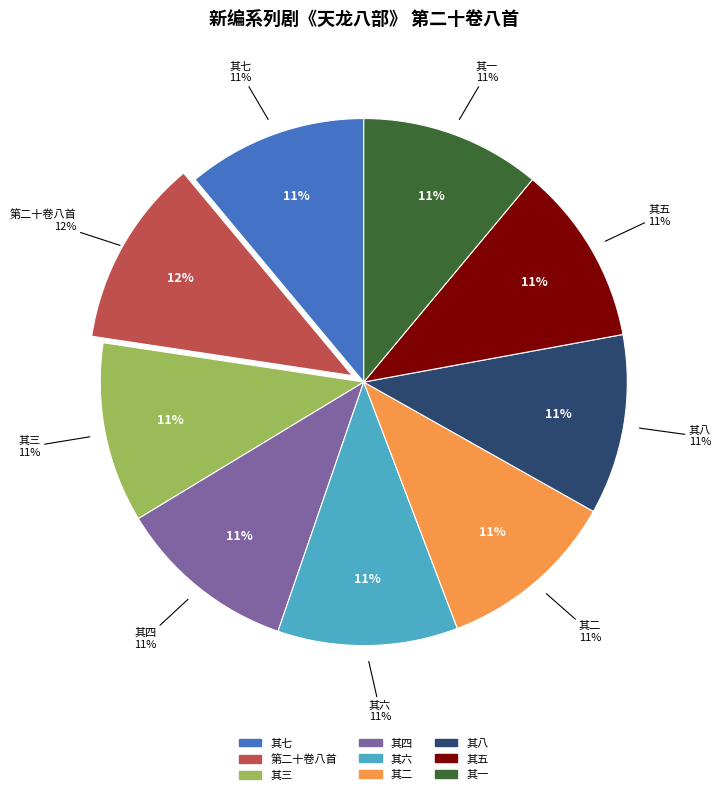

To the nearest percent, what portion does 新编系列剧《天龙八部》 第二十卷八首 其八 represent?

11%